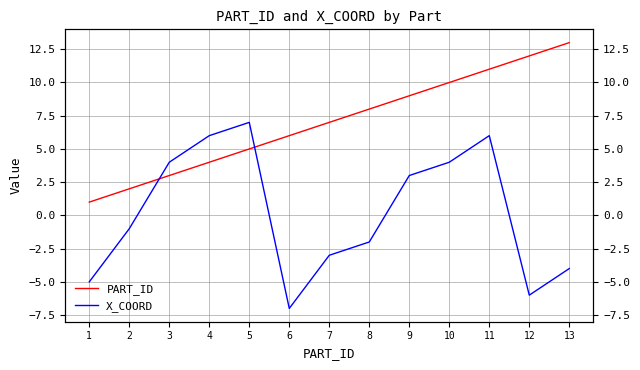

At which category does the chart reach its peak across all series?

13